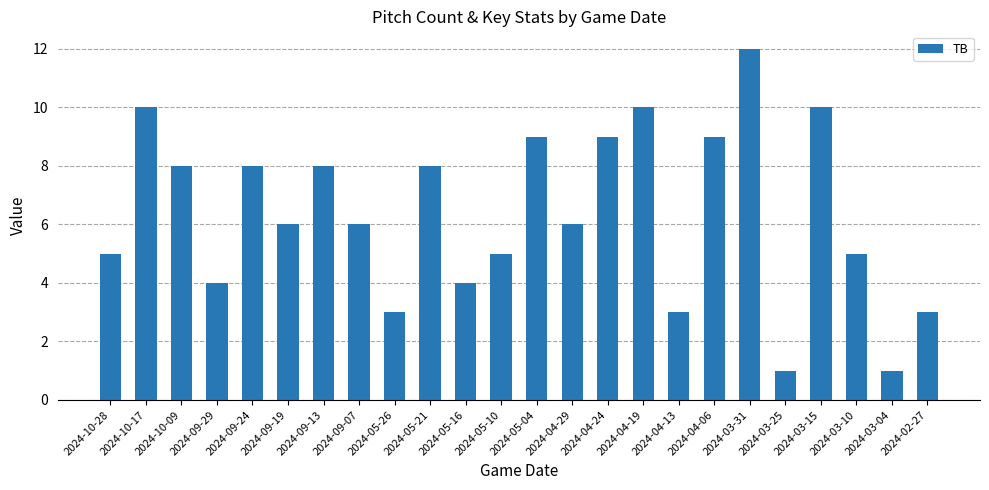

Which category has the highest value across all series?

2024-03-31